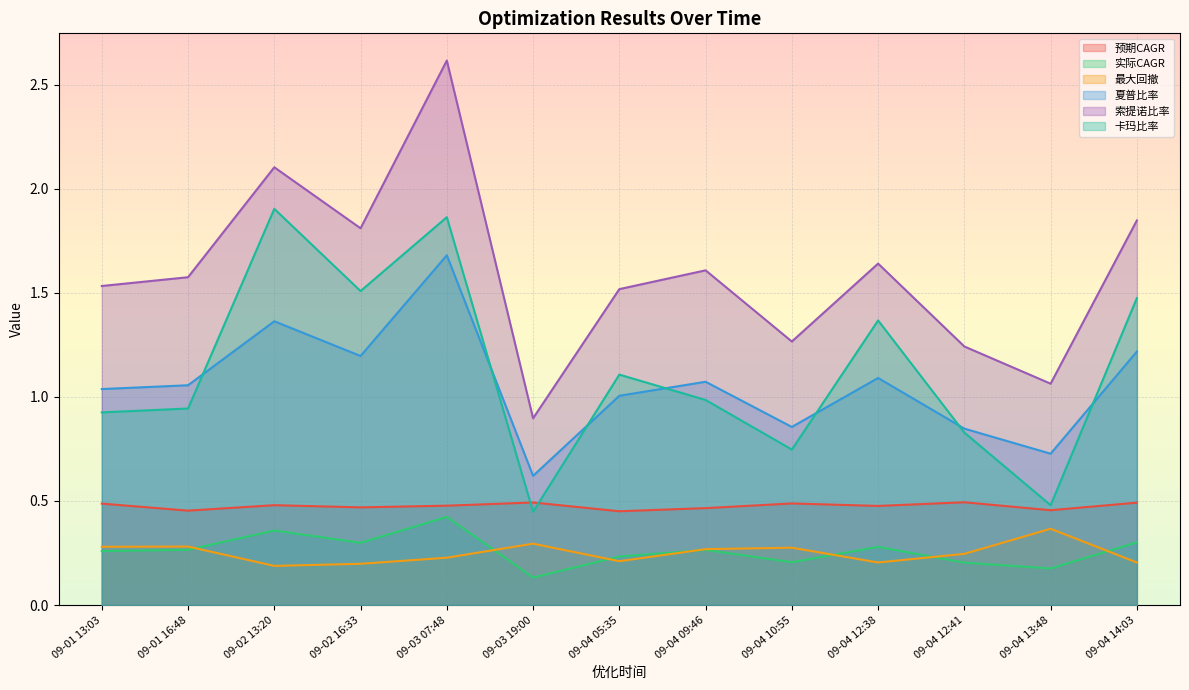

True or false: 卡玛比率 and 索提诺比率 cross at least once.

False